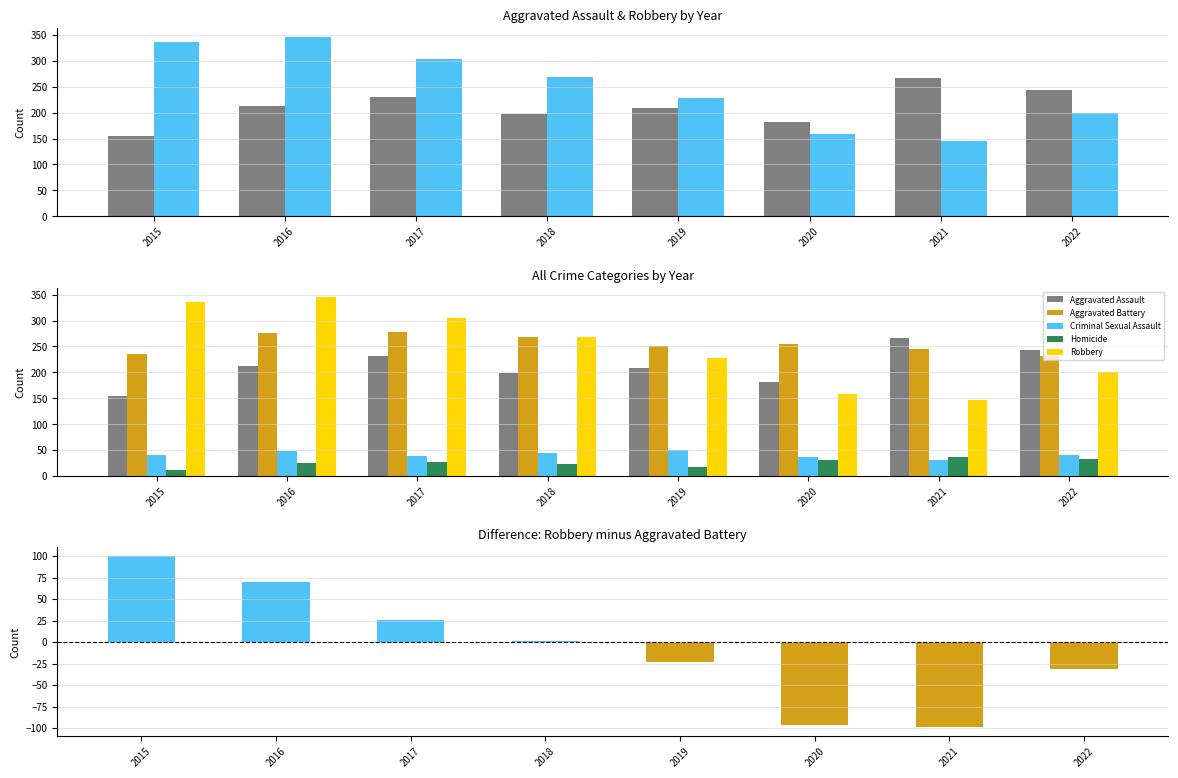

Reading right to left, what are all the values shown in this chart?

Aggravated Assault: 2022=244	2021=266	2020=181	2019=208	2018=198	2017=231	2016=212	2015=155
Robbery: 2022=200	2021=146	2020=158	2019=228	2018=269	2017=304	2016=346	2015=336
Aggravated Battery: 2022=231	2021=245	2020=255	2019=251	2018=268	2017=278	2016=276	2015=236
Criminal Sexual Assault: 2022=41	2021=31	2020=37	2019=50	2018=45	2017=39	2016=49	2015=41
Homicide: 2022=32	2021=37	2020=31	2019=18	2018=23	2017=27	2016=25	2015=11
Robbery minus Aggravated Battery: 2022=-31	2021=-99	2020=-97	2019=-23	2018=1	2017=26	2016=70	2015=100